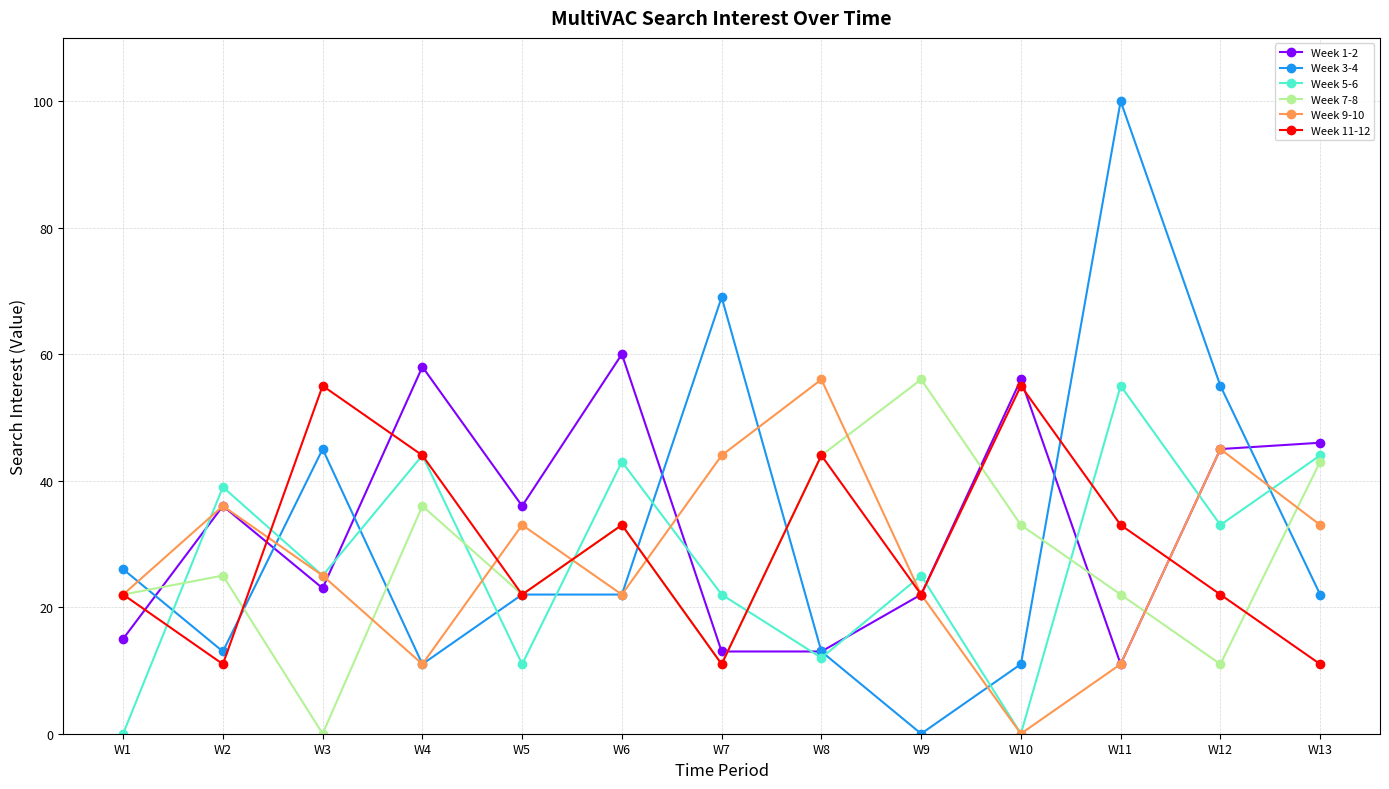

What is the value of the Week 3-4 point at the 5th from the left?

22